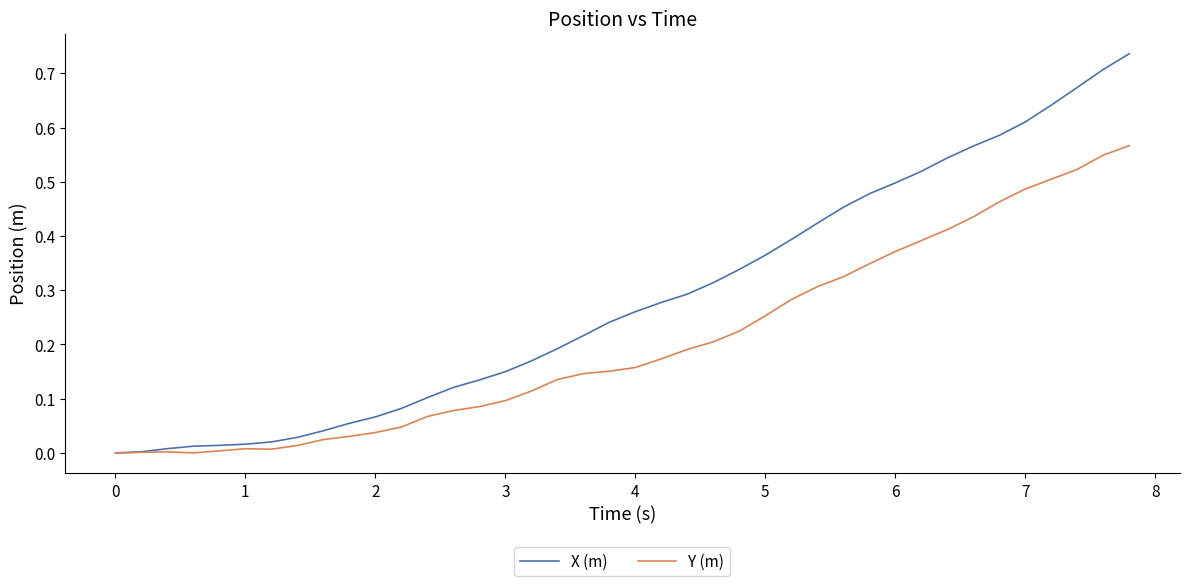

Which series has the largest range (max minus min)?

X (m)